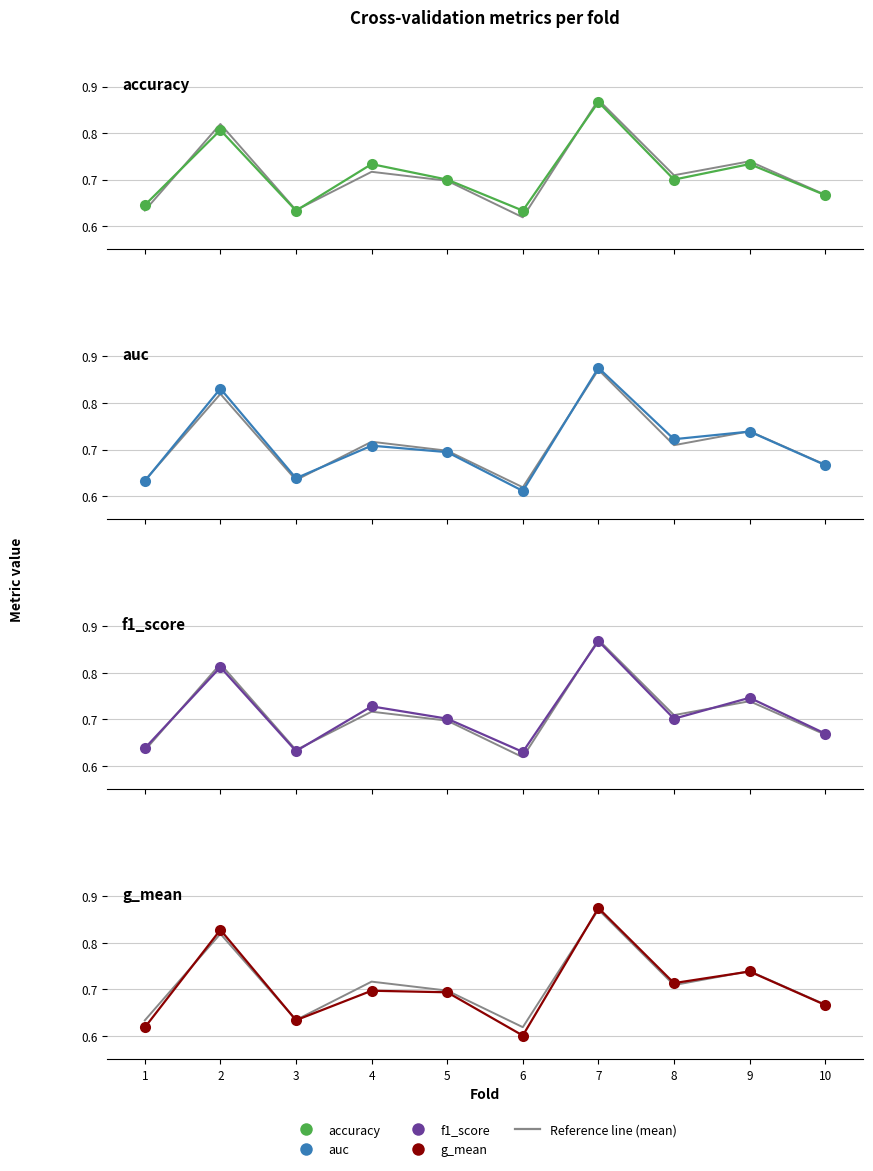

At 3, list the series in order from smallest to largest.

f1_score, accuracy, g_mean, Reference line, auc